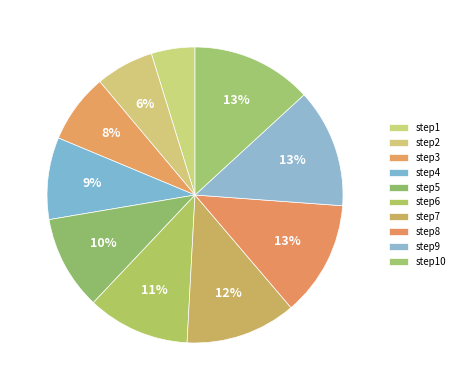

Is there any slice that represents more than half of the pie?

No